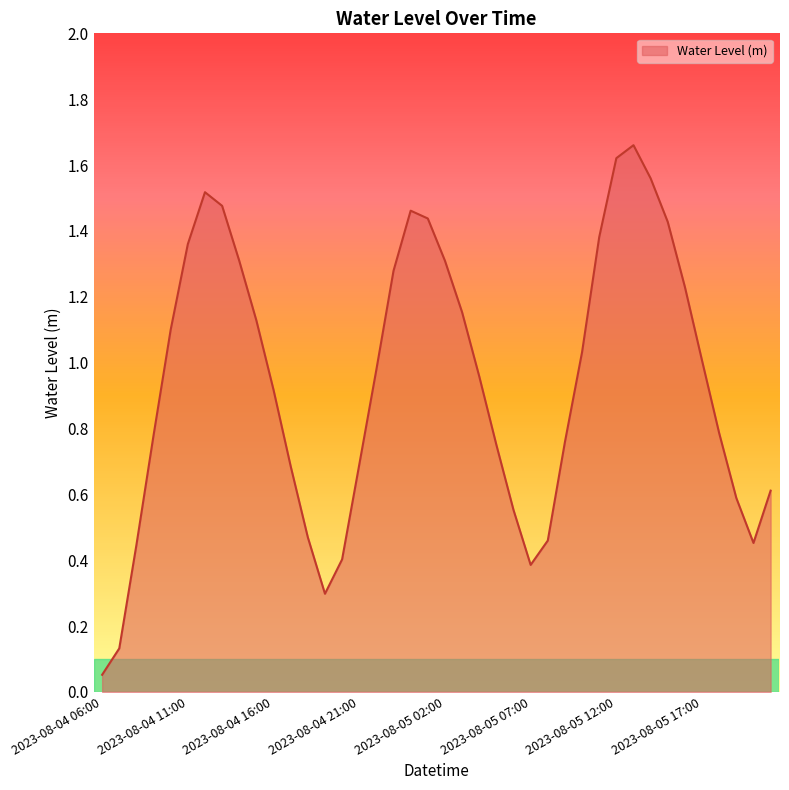

How many lines are shown in the chart?

1